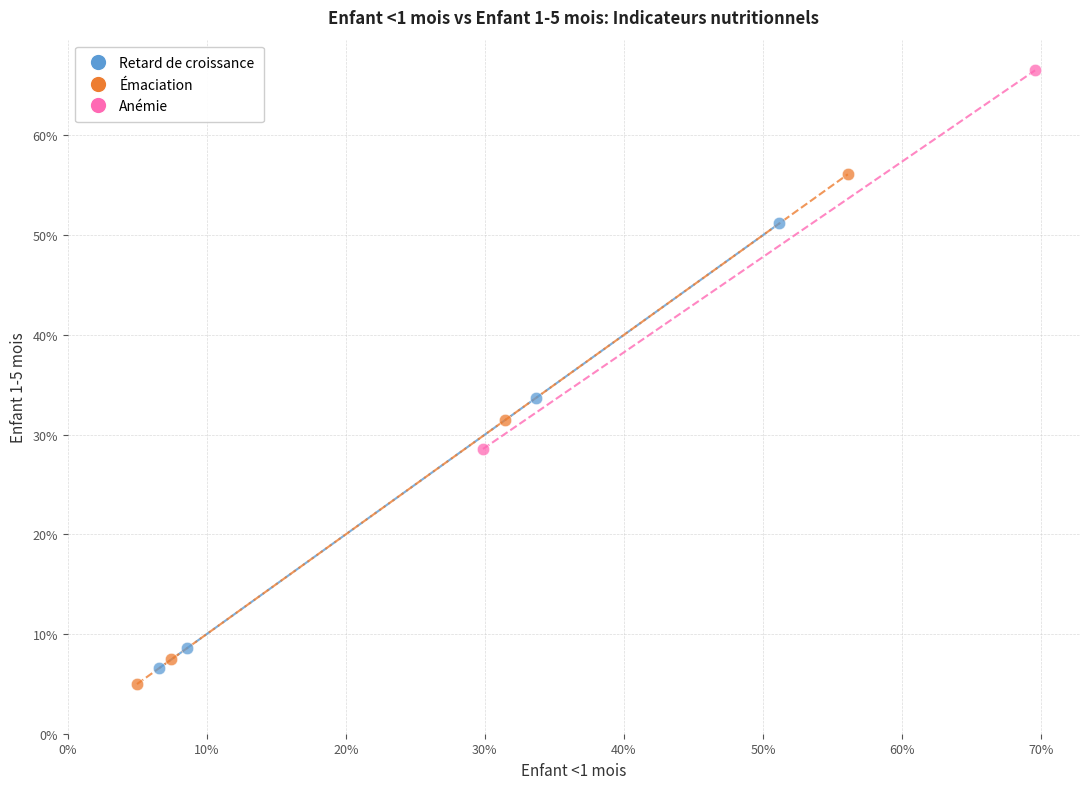

Which series reaches the minimum Y coordinate?

Émaciation